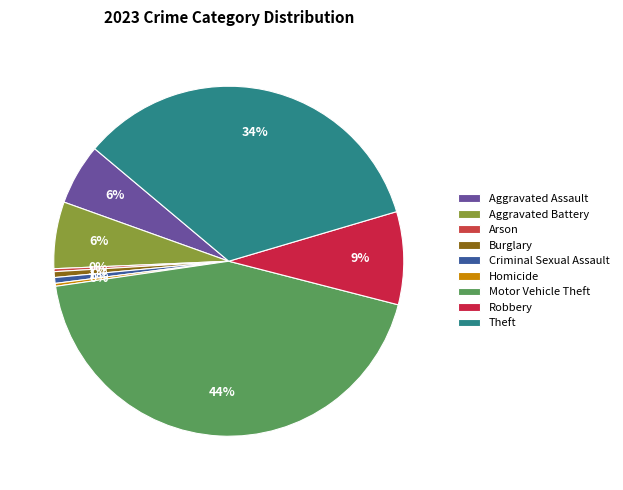

To the nearest percent, what portion does Aggravated Battery represent?

6%